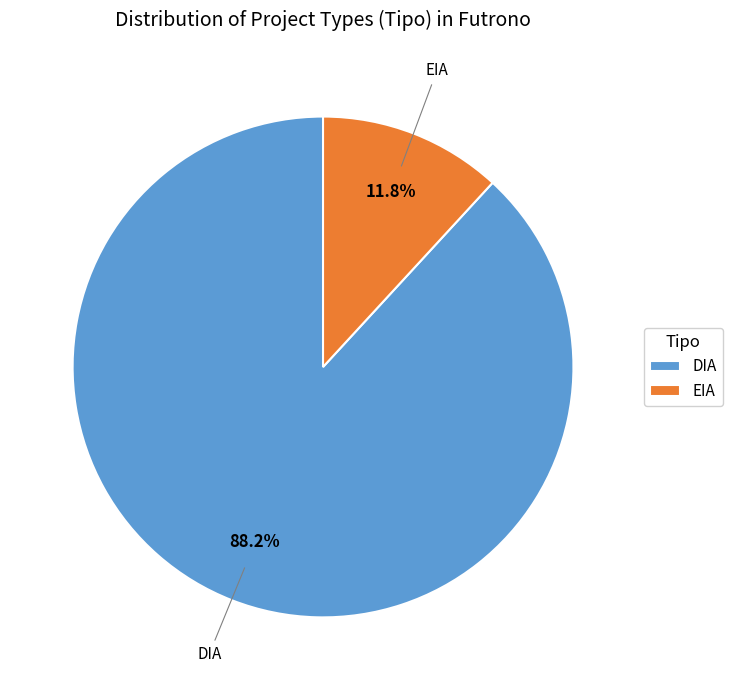

Which category has the biggest portion of the pie?

DIA